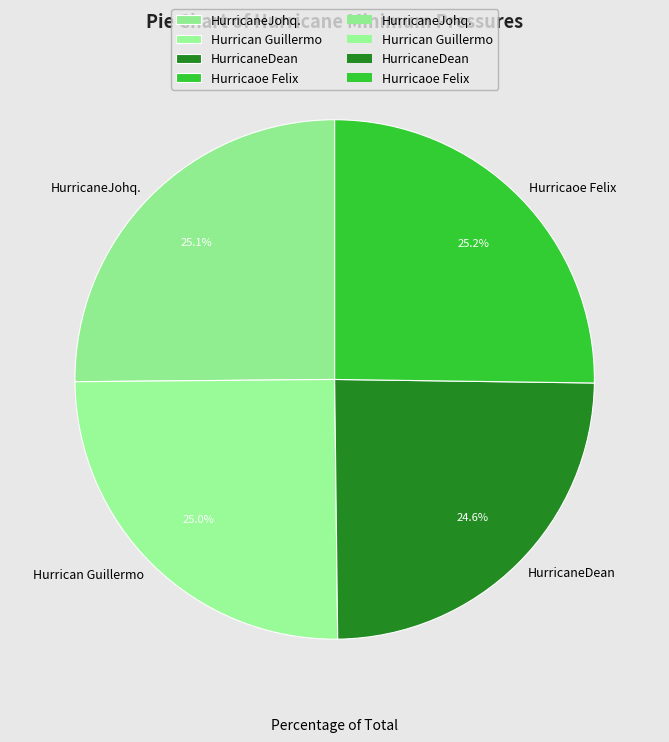

How much of the chart is everything except HurricaneDean?

75.4%